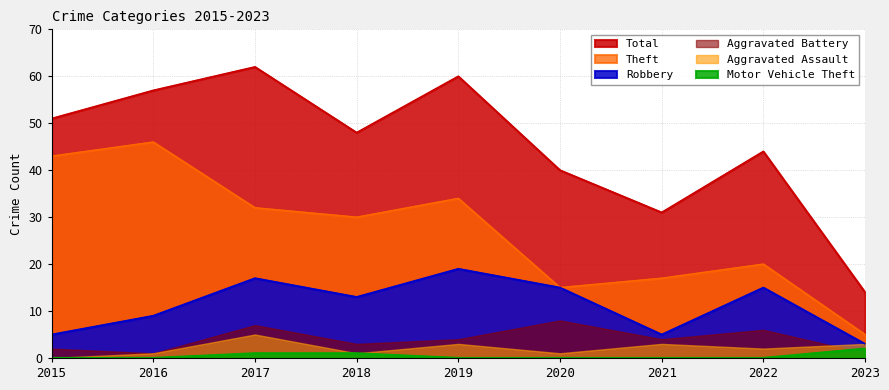

What are all the series names shown in the legend?

Total, Theft, Robbery, Aggravated Battery, Aggravated Assault, Motor Vehicle Theft